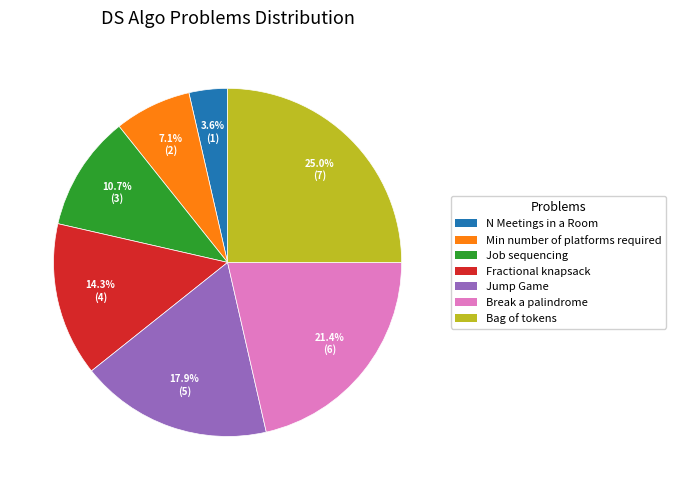

How many segments does this pie chart have?

7